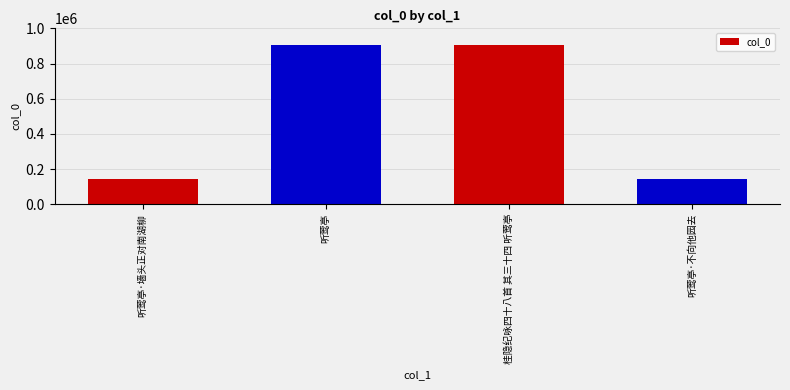

What is the label of the 4th bar from the left?

听莺亭·不向他园去